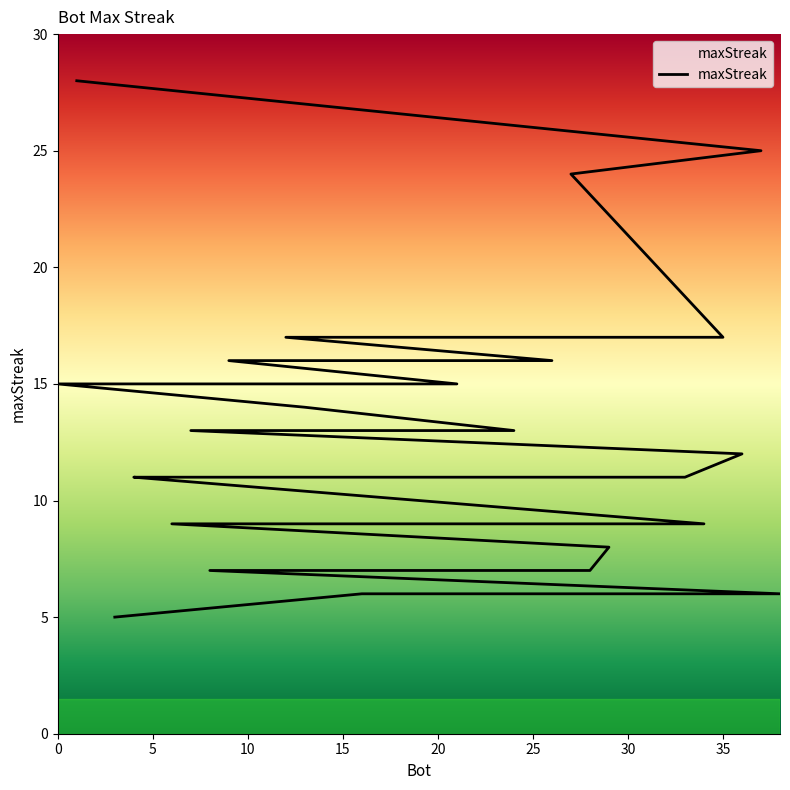

Between 13 and 14, which is larger?

14